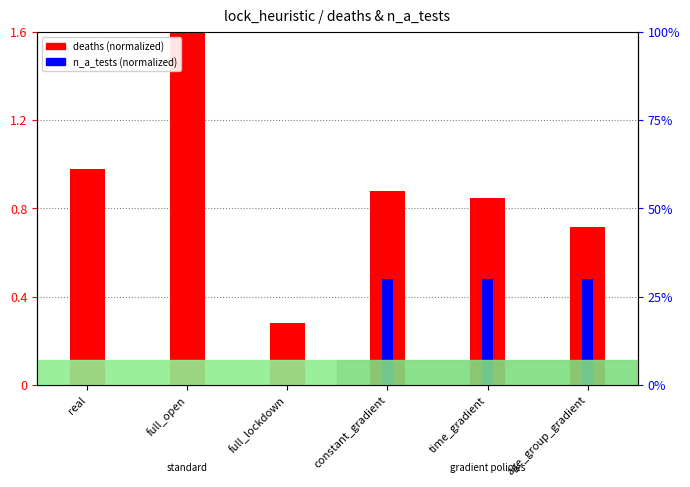

Count the n_a_tests (norm) values in the range 0 to 1.

6